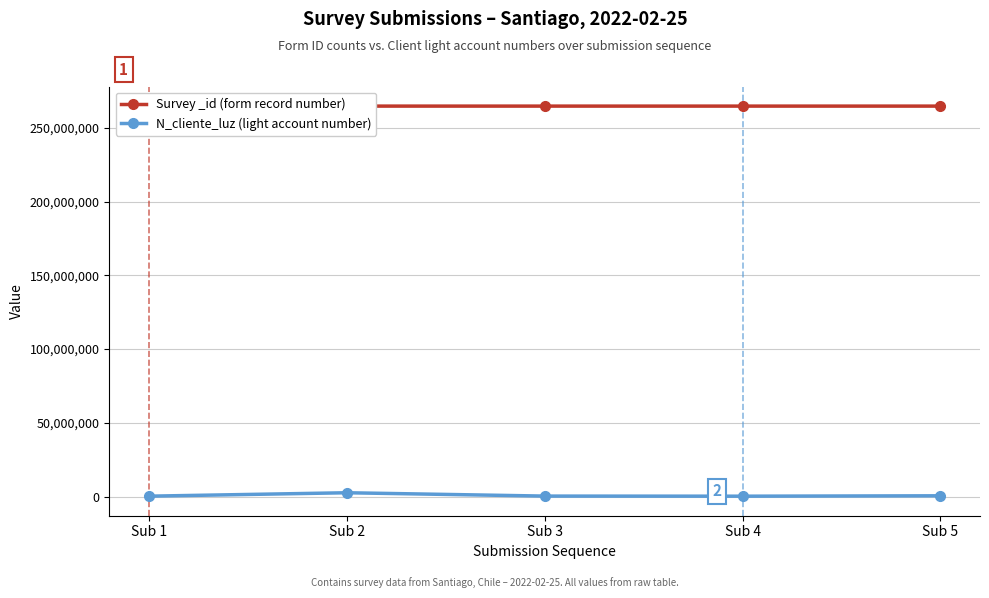

Rank the series by their maximum value, from lowest to highest.

N_cliente_luz (light account number), Survey _id (form record number)